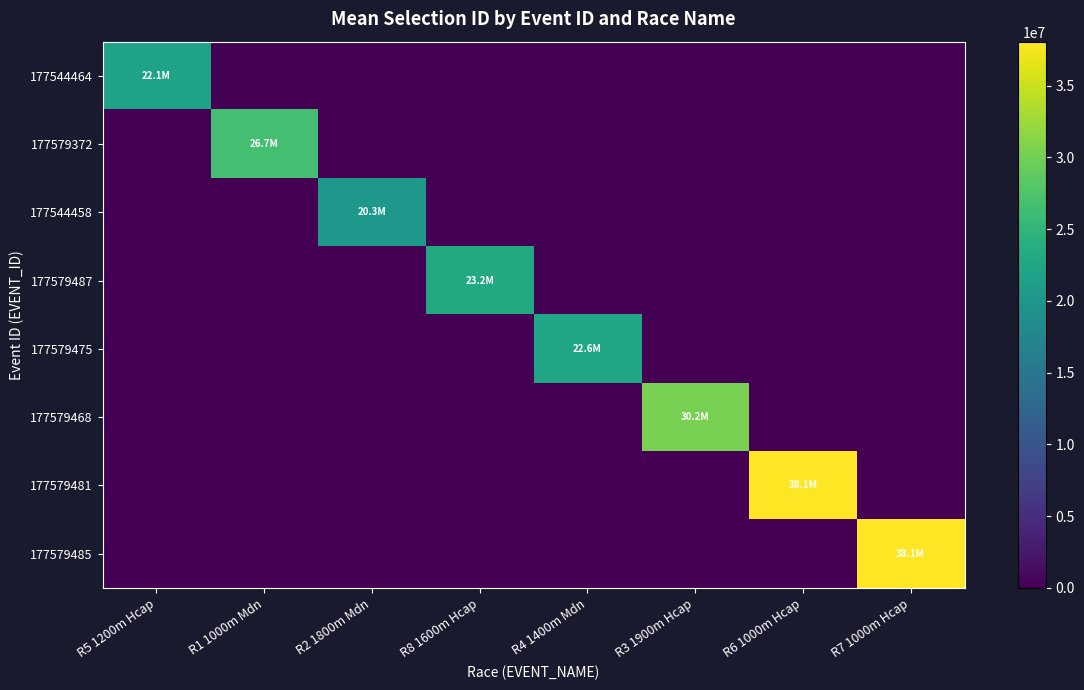

Reading left to right, extract all data points from this chart.

177544464: R5 1200m Hcap=22101565.5	R1 1000m Mdn=0.0	R2 1800m Mdn=0.0	R8 1600m Hcap=0.0	R4 1400m Mdn=0.0	R3 1900m Hcap=0.0	R6 1000m Hcap=0.0	R7 1000m Hcap=0.0
177579372: R5 1200m Hcap=0.0	R1 1000m Mdn=26661677.0	R2 1800m Mdn=0.0	R8 1600m Hcap=0.0	R4 1400m Mdn=0.0	R3 1900m Hcap=0.0	R6 1000m Hcap=0.0	R7 1000m Hcap=0.0
177544458: R5 1200m Hcap=0.0	R1 1000m Mdn=0.0	R2 1800m Mdn=20262181.4	R8 1600m Hcap=0.0	R4 1400m Mdn=0.0	R3 1900m Hcap=0.0	R6 1000m Hcap=0.0	R7 1000m Hcap=0.0
177579487: R5 1200m Hcap=0.0	R1 1000m Mdn=0.0	R2 1800m Mdn=0.0	R8 1600m Hcap=23191673.0	R4 1400m Mdn=0.0	R3 1900m Hcap=0.0	R6 1000m Hcap=0.0	R7 1000m Hcap=0.0
177579475: R5 1200m Hcap=0.0	R1 1000m Mdn=0.0	R2 1800m Mdn=0.0	R8 1600m Hcap=0.0	R4 1400m Mdn=22586307.5	R3 1900m Hcap=0.0	R6 1000m Hcap=0.0	R7 1000m Hcap=0.0
177579468: R5 1200m Hcap=0.0	R1 1000m Mdn=0.0	R2 1800m Mdn=0.0	R8 1600m Hcap=0.0	R4 1400m Mdn=0.0	R3 1900m Hcap=30221925.7	R6 1000m Hcap=0.0	R7 1000m Hcap=0.0
177579481: R5 1200m Hcap=0.0	R1 1000m Mdn=0.0	R2 1800m Mdn=0.0	R8 1600m Hcap=0.0	R4 1400m Mdn=0.0	R3 1900m Hcap=0.0	R6 1000m Hcap=38068769.7	R7 1000m Hcap=0.0
177579485: R5 1200m Hcap=0.0	R1 1000m Mdn=0.0	R2 1800m Mdn=0.0	R8 1600m Hcap=0.0	R4 1400m Mdn=0.0	R3 1900m Hcap=0.0	R6 1000m Hcap=0.0	R7 1000m Hcap=38068823.5